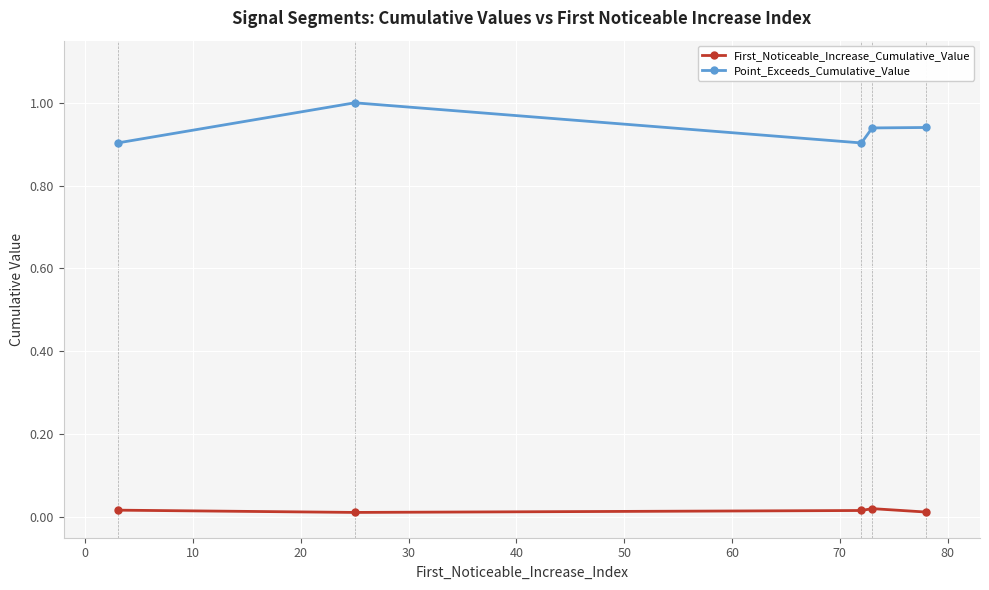

How many interior local valleys does the Point_Exceeds_Cumulative_Value series have?

1